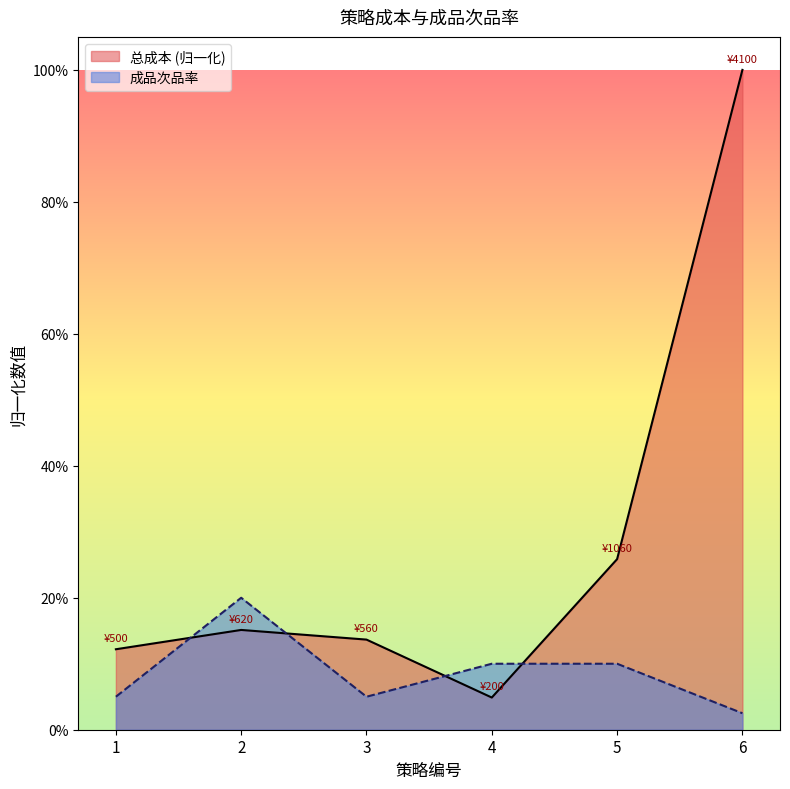

In 成品次品率, how many points are lower than both neighbors (excluding endpoints)?

1